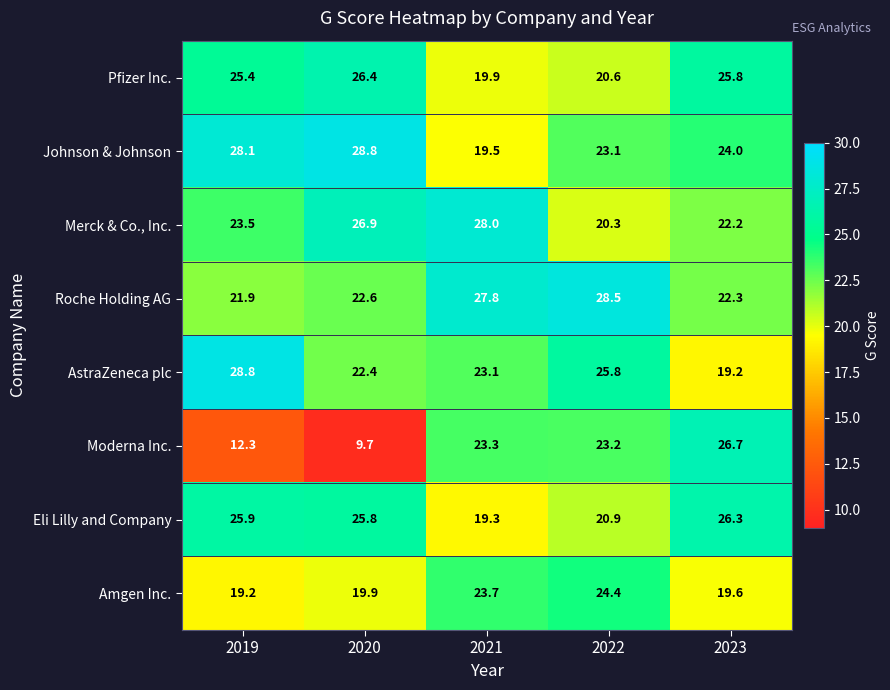

At how many categories does at least one series exceed 10?

5